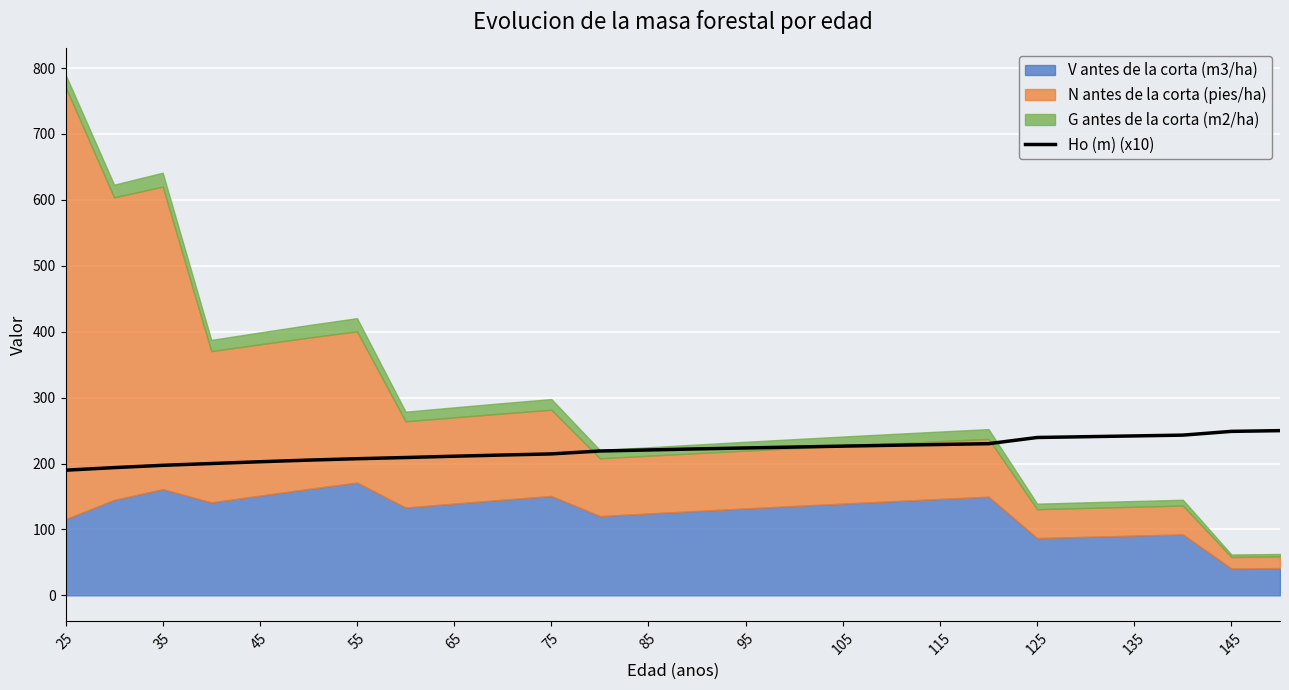

True or false: Ho (m) (x10) has a value of 223.6 at 95.

True